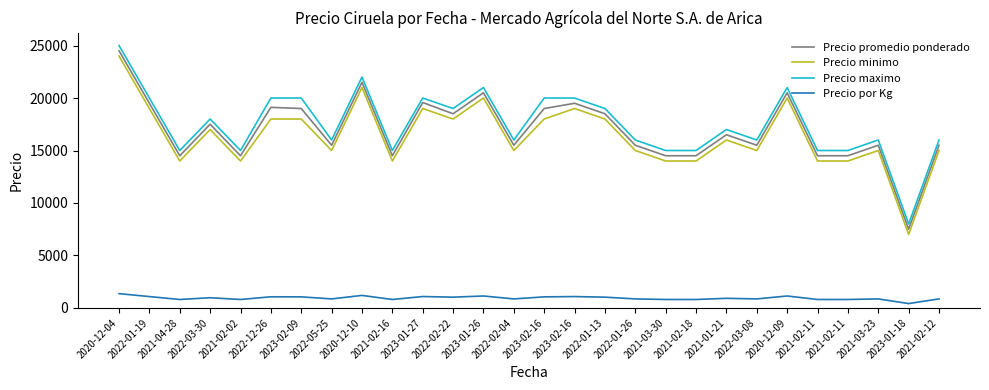

The value of Precio minimo at 2023-01-18 is 7000. True or false?

True